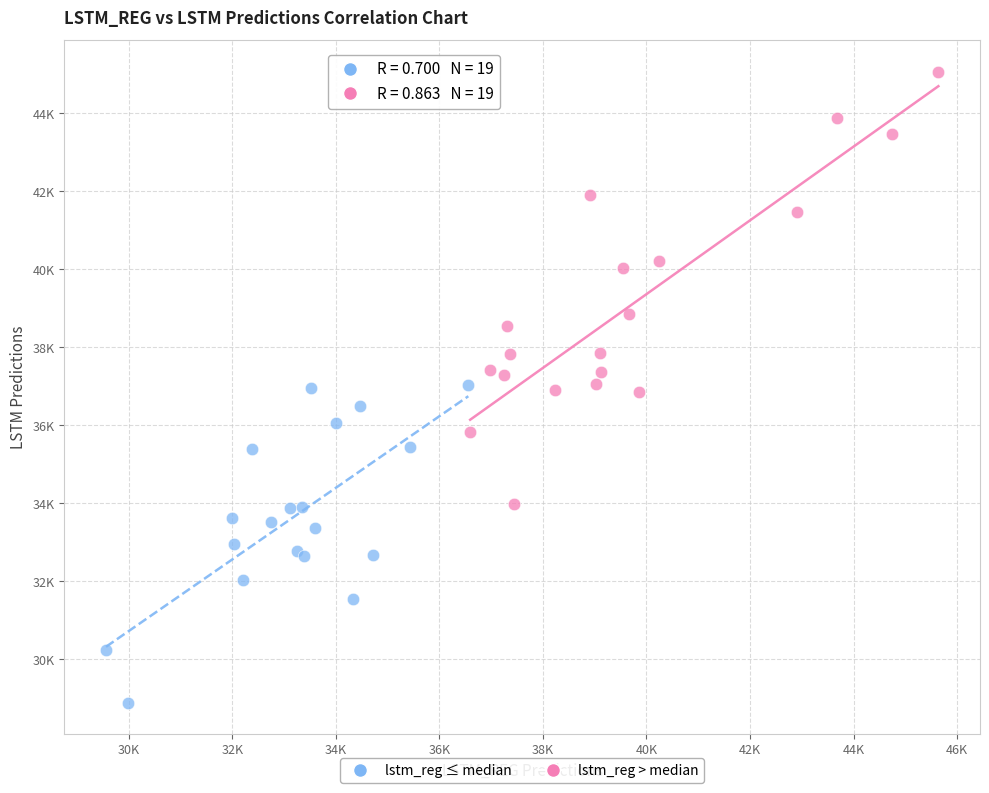

Which series has the widest spread of Y values?

lstm_reg > median